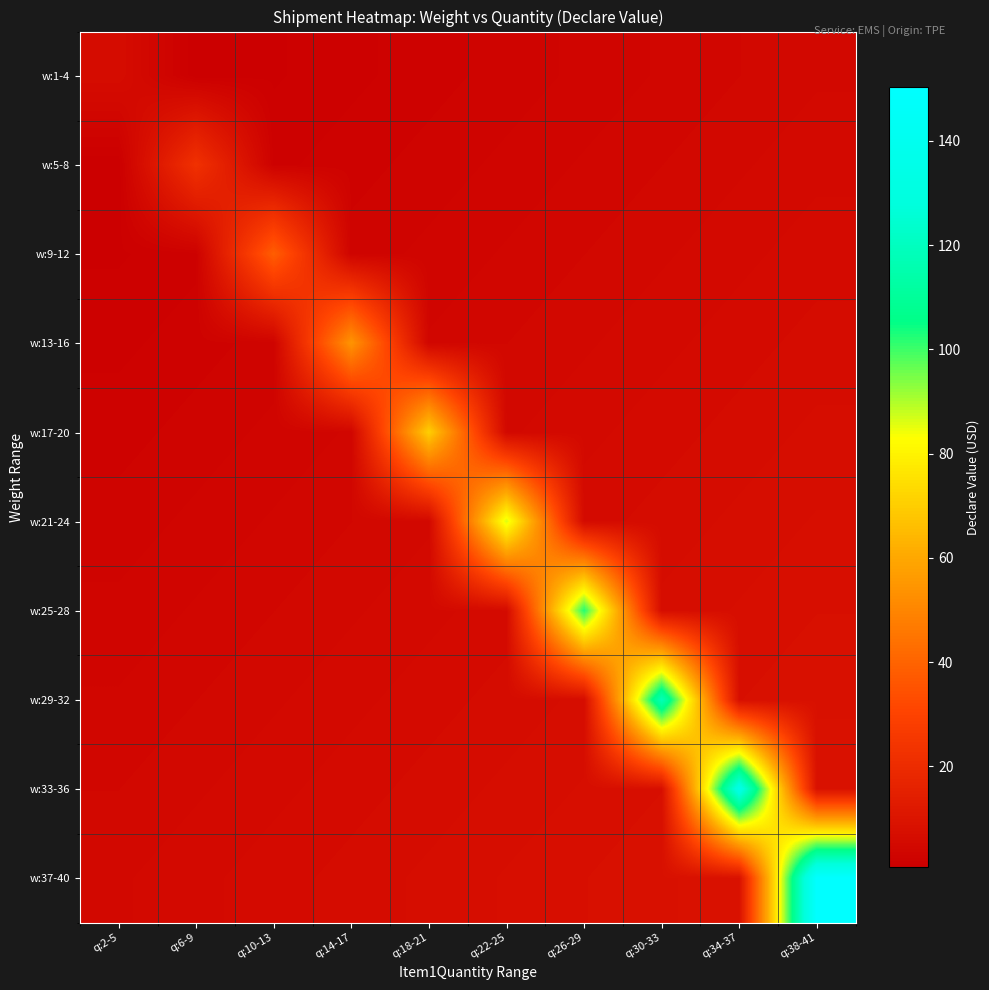

What is the total value across all series at q:26-29?

149.8